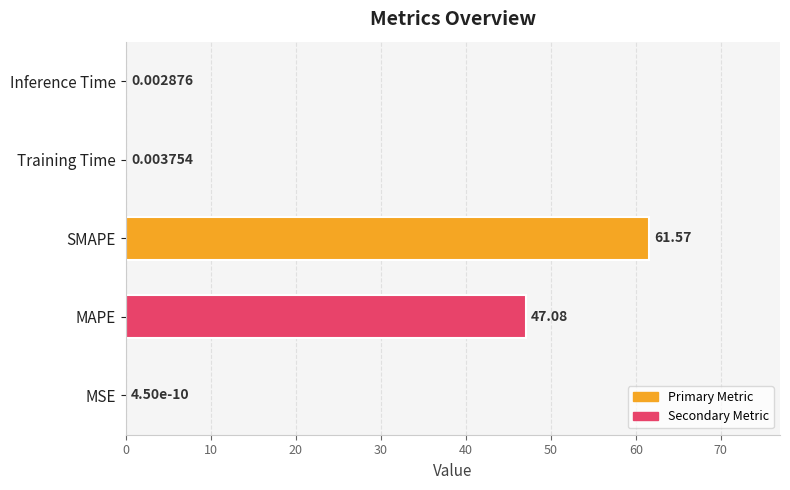

At which category does the chart reach its peak across all series?

SMAPE